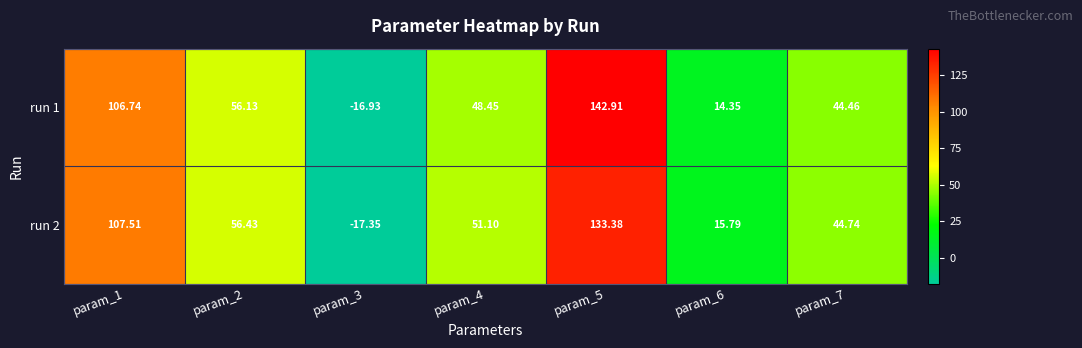

What is the total value across all series at param_3?

-34.3